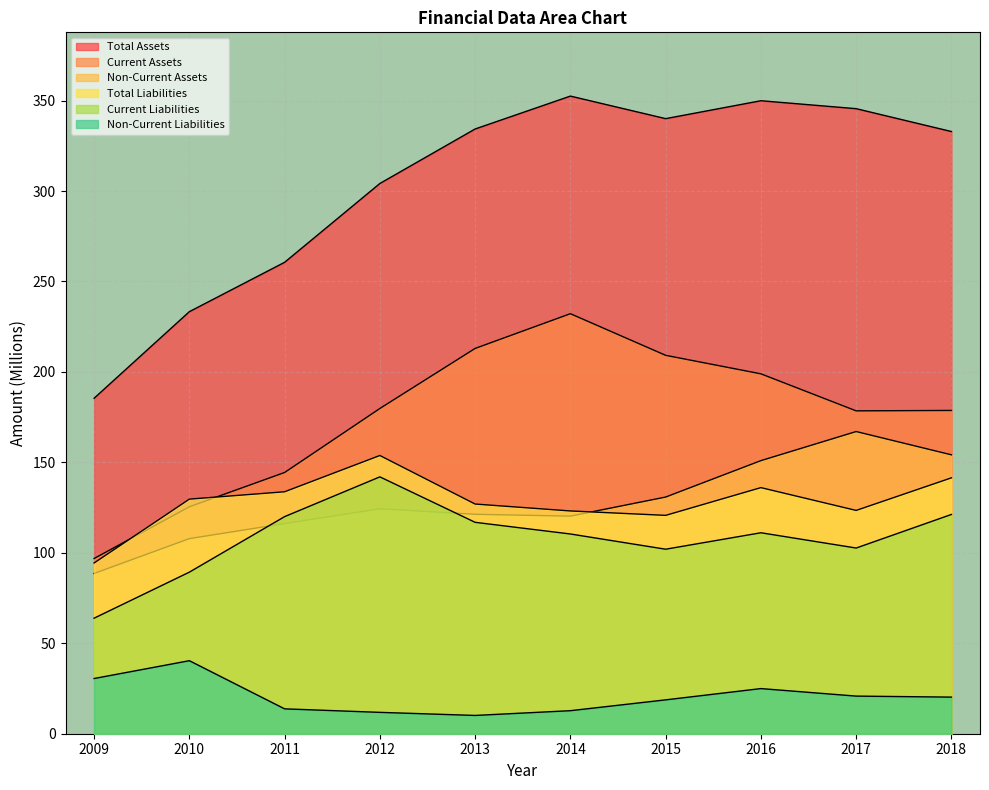

What is the value of the Non-Current Assets point at the 2nd from the left?

107.9